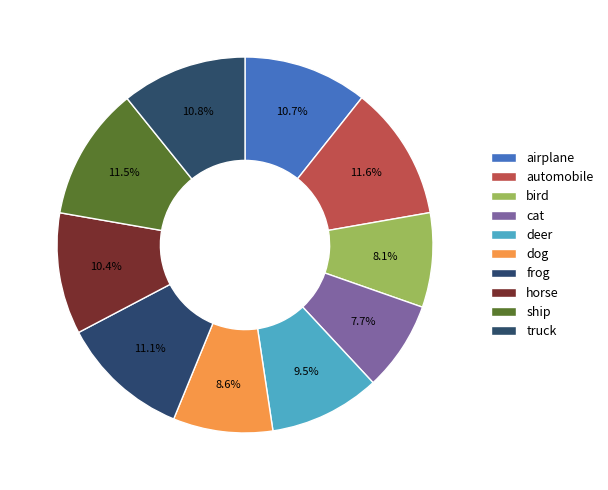

Count the number of slices in the pie.

10